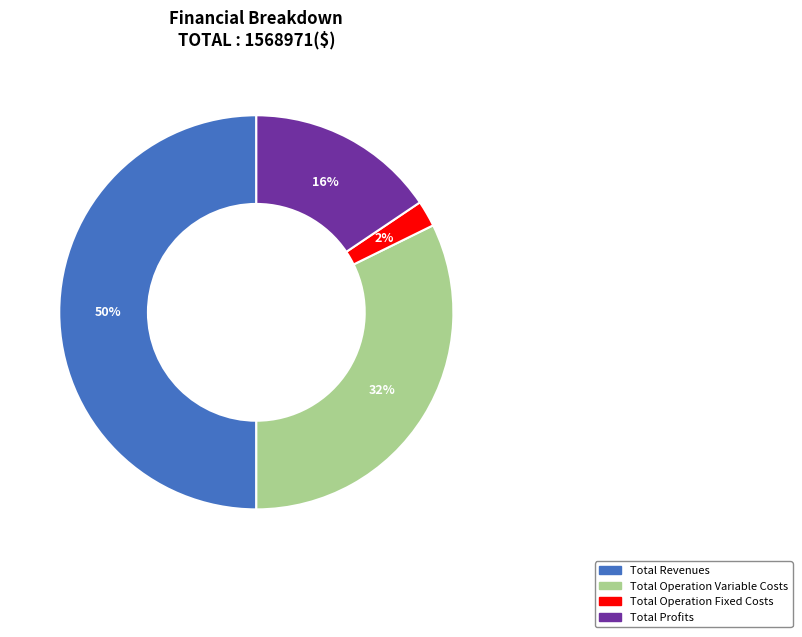

To the nearest percent, what portion does Total Operation Fixed Costs represent?

2%